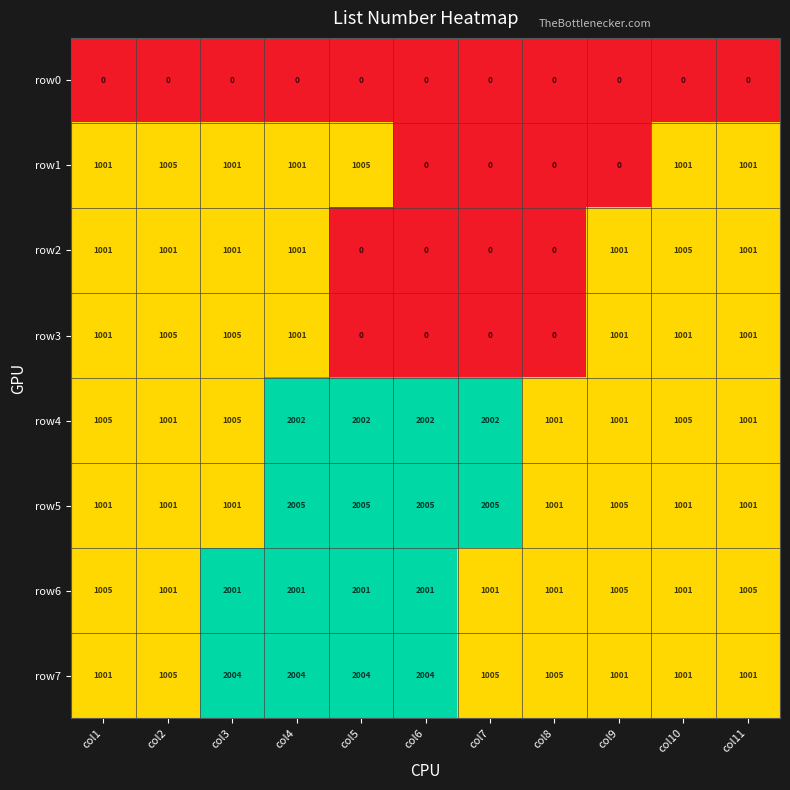

At which category is the sum across all series the highest?

col4